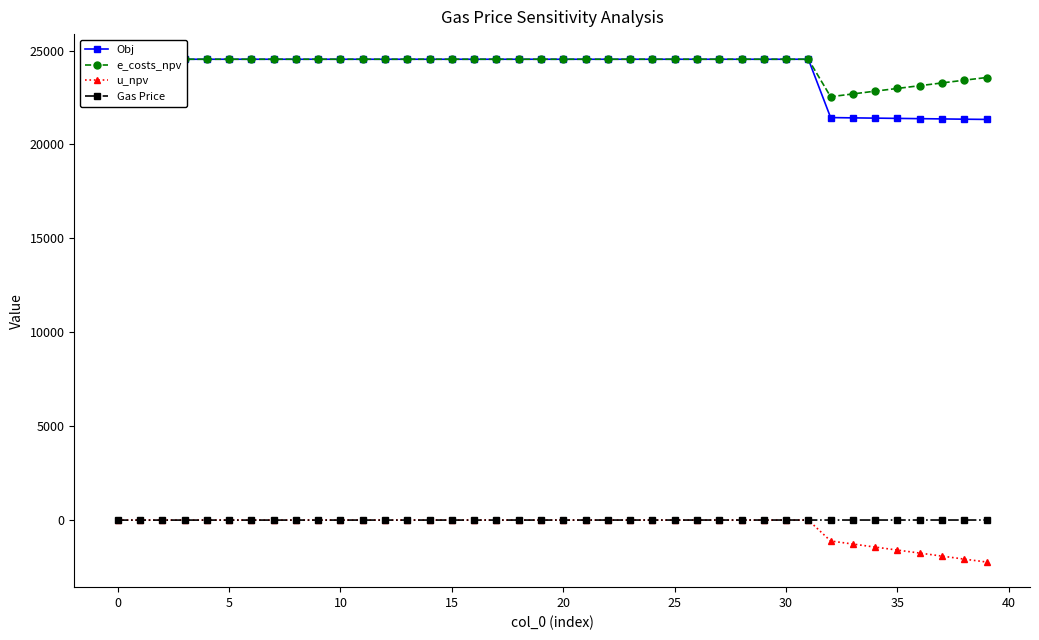

True or false: u_npv and Gas Price intersect in this chart.

False